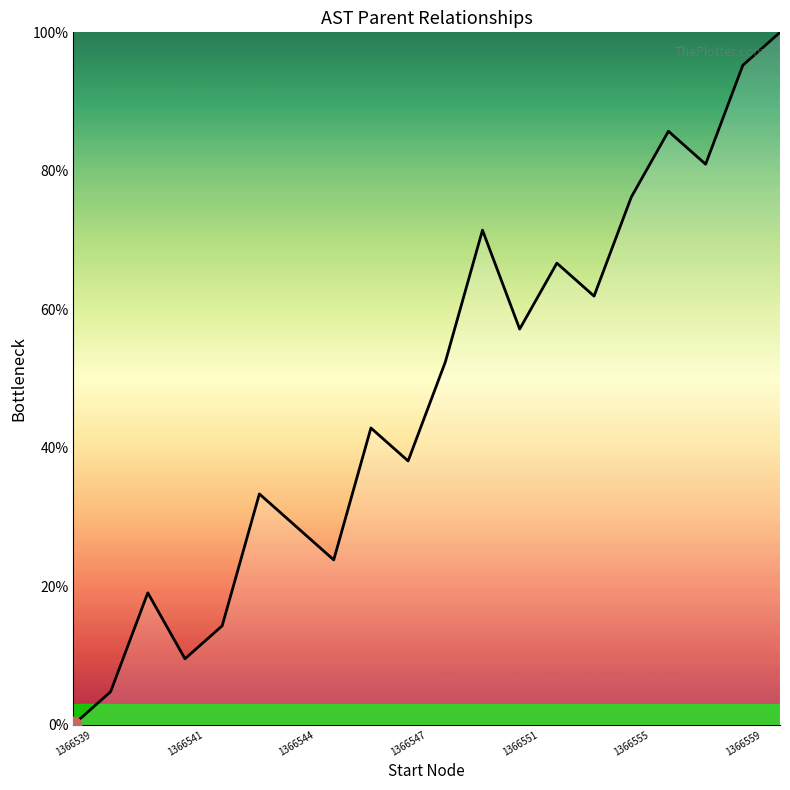

What is the maximum value shown in the chart?

100.0